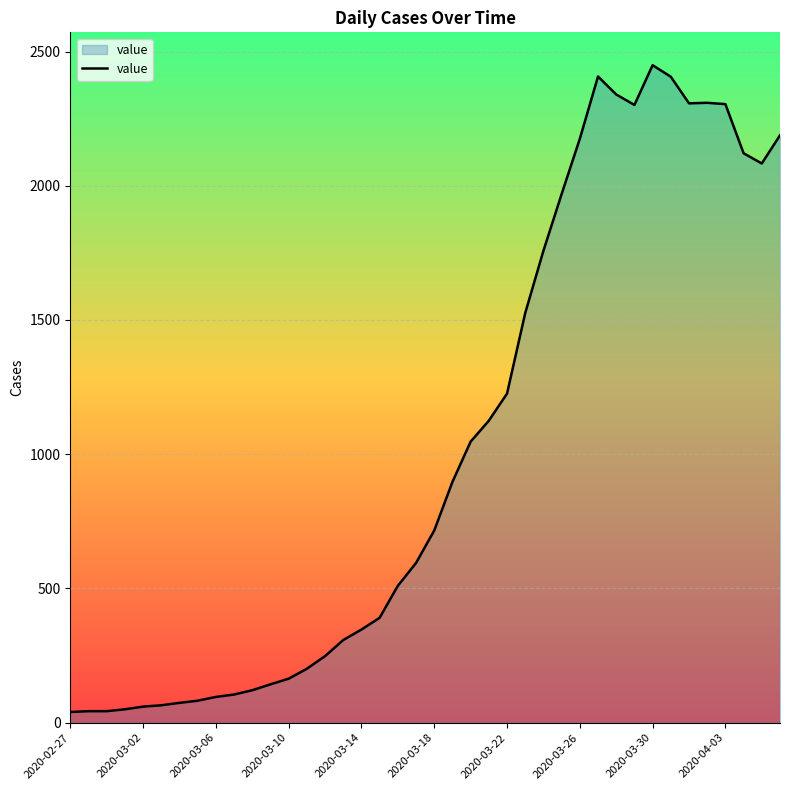

What is the maximum value shown in the chart?

2449